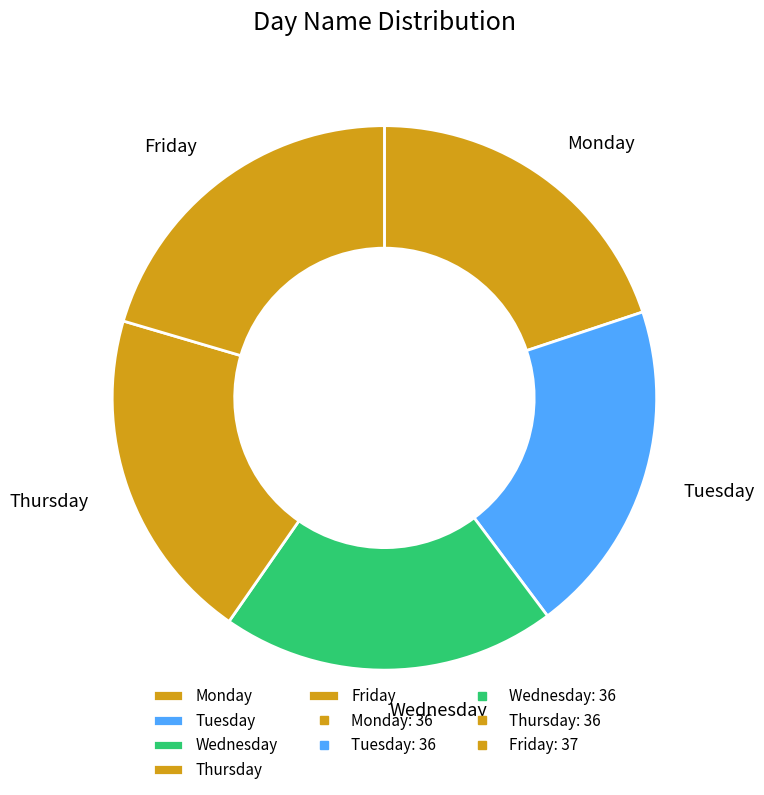

Approximately how many times larger is the value at Monday compared to Wednesday?

1.0